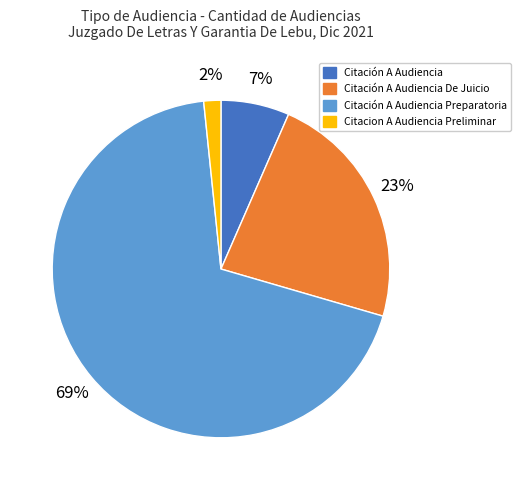

Count the number of slices in the pie.

4